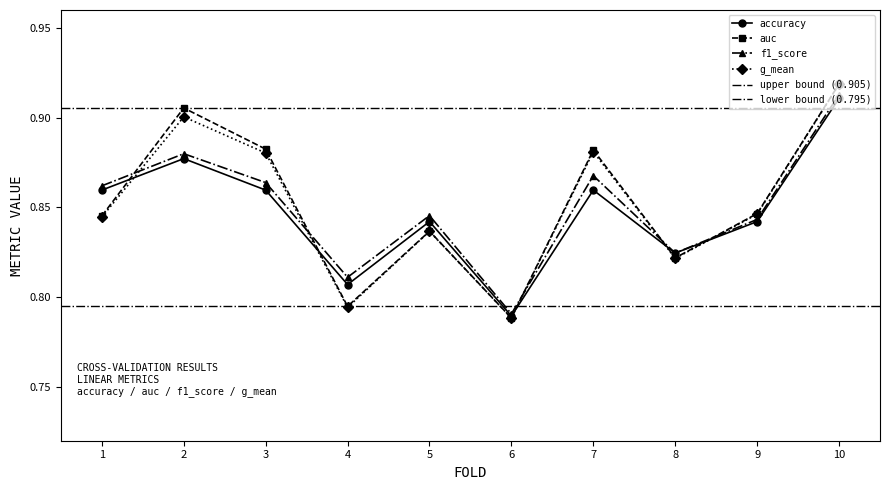

Which series has the largest total across all categories?

auc